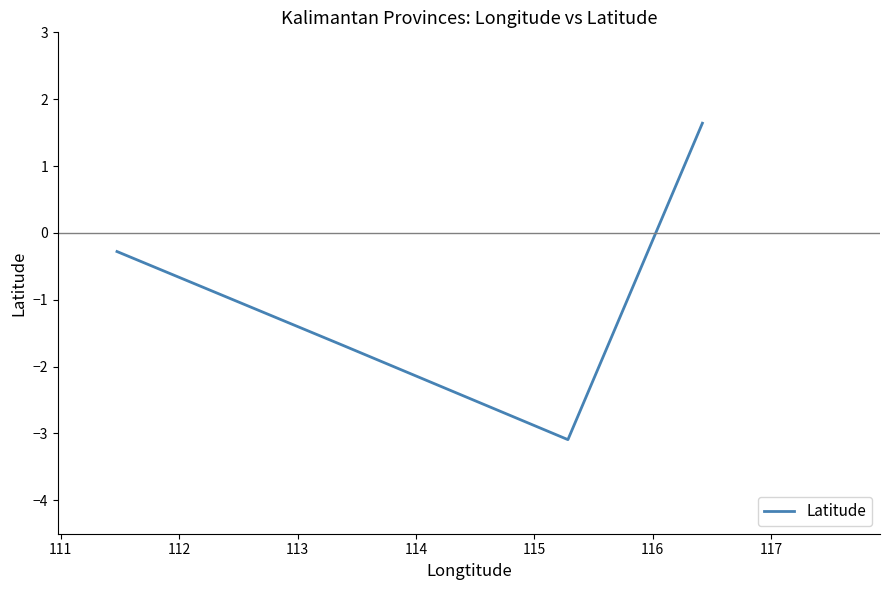

How many categories are shown in the chart?

4